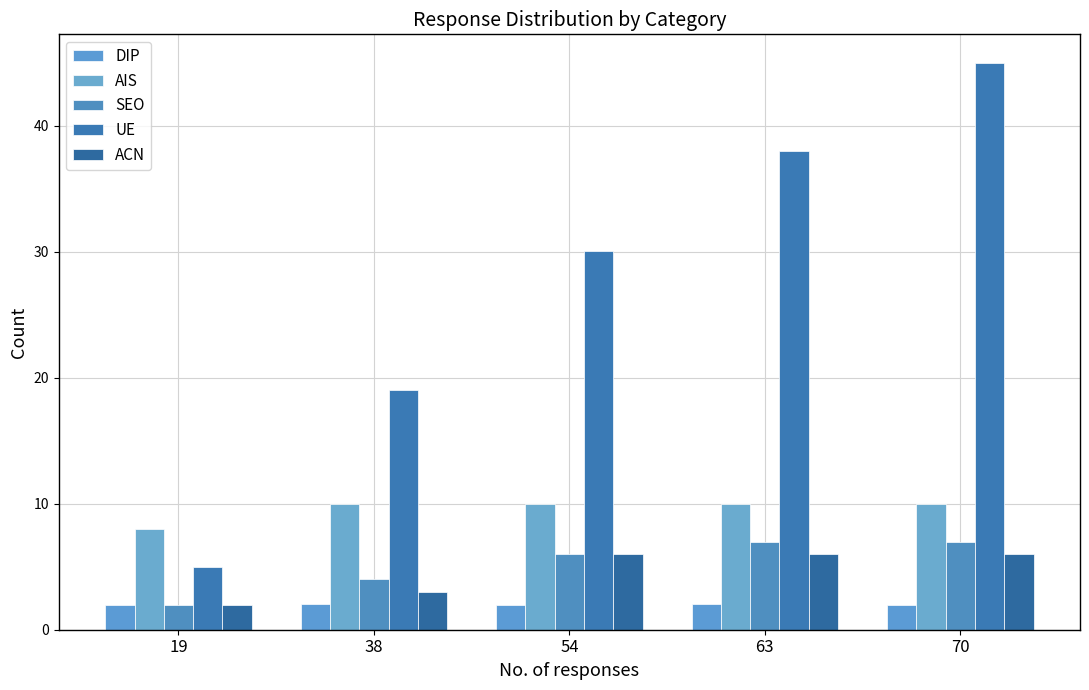

At which category does the chart reach its minimum across all series?

70